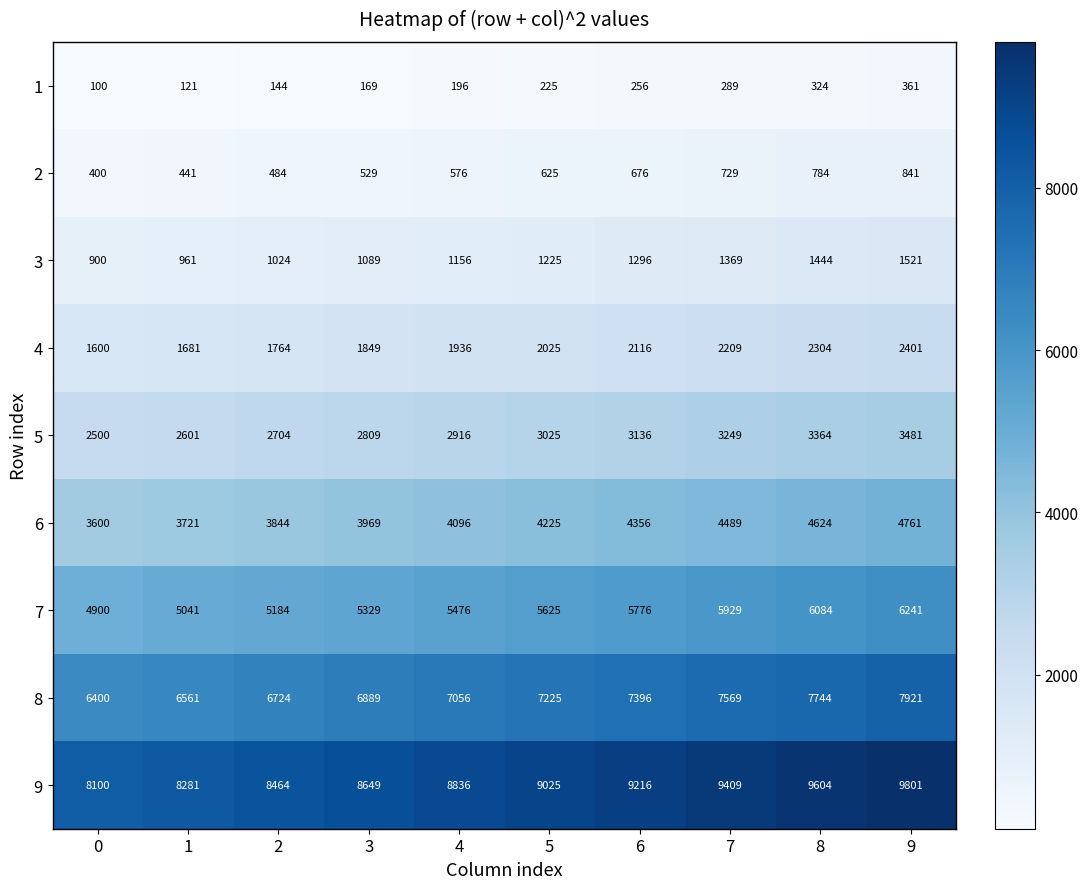

How many values in the 2 series are below 625?

5